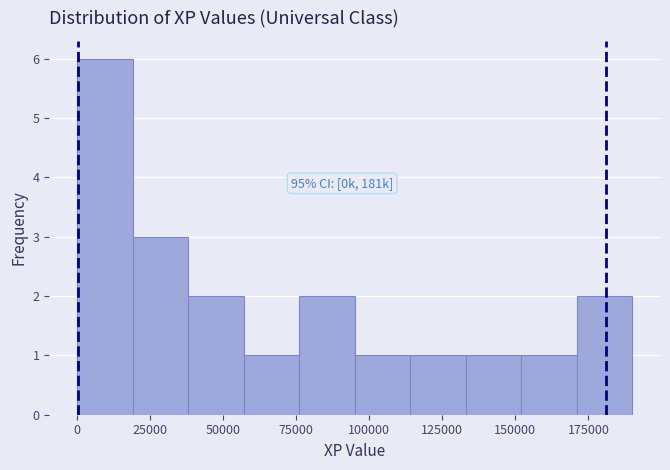

Read against the x-axis, roughly where is the centre of the tallest bar?

10000